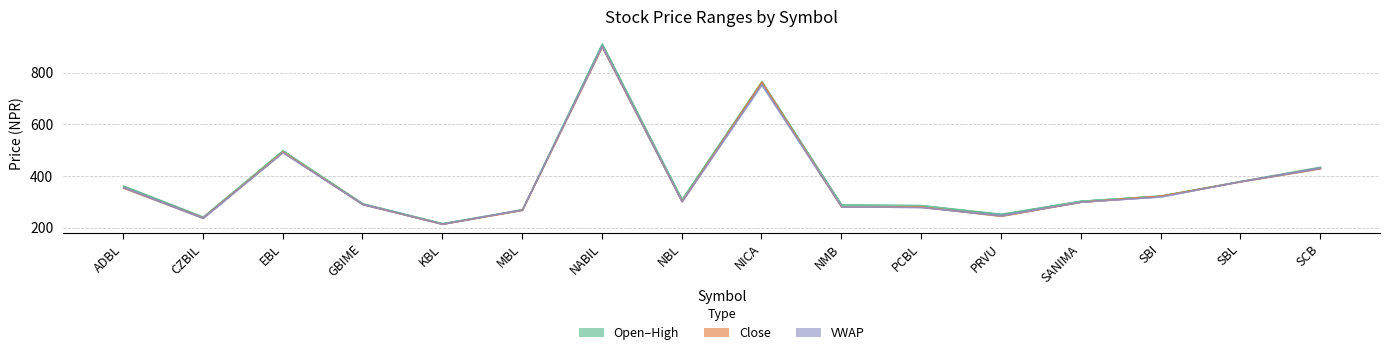

What is the difference between the highest and lowest values at PRVU?

8.9